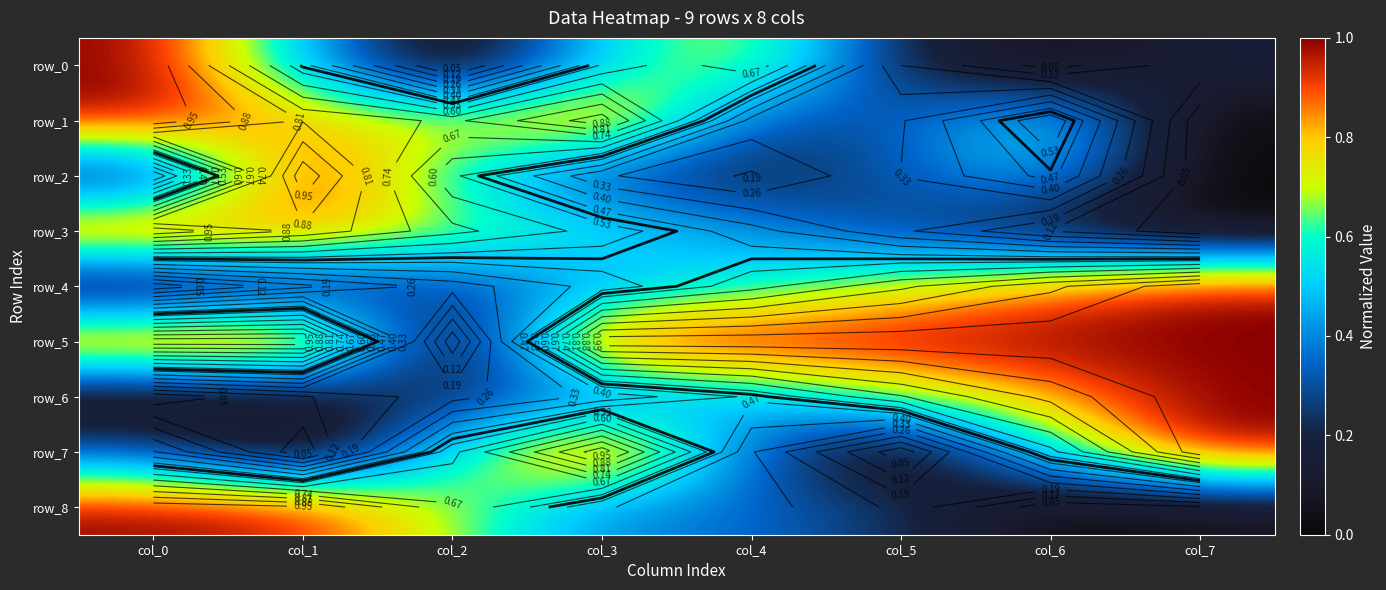

What is the sum of all row_0 values?

3.2